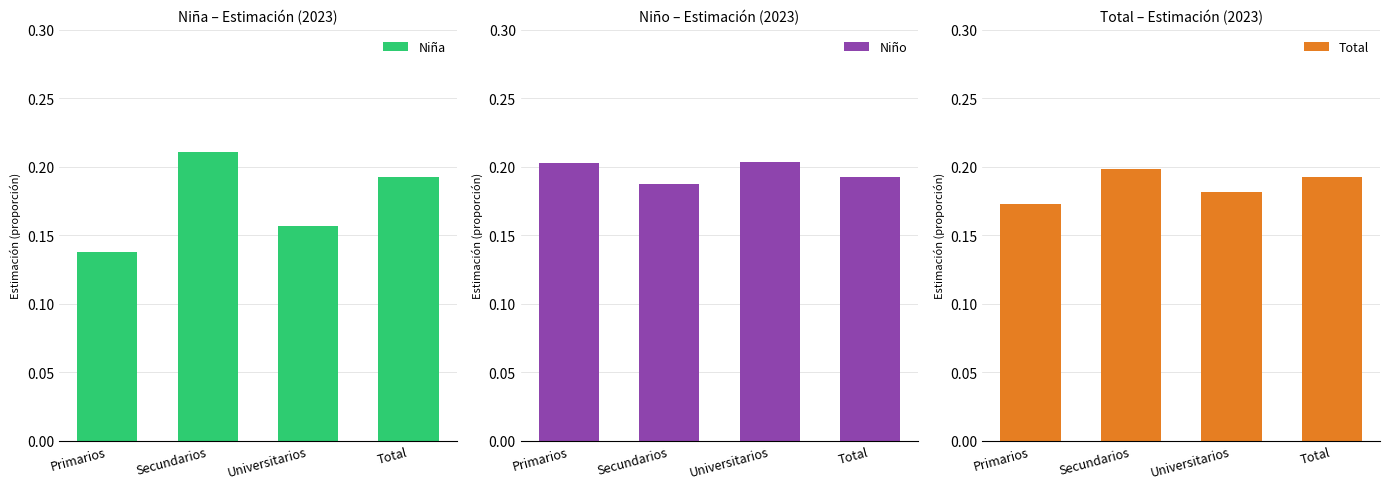

Reading right to left, extract all data points from this chart.

Niña: Total=0.2	Universitarios=0.2	Secundarios=0.2	Primarios=0.1
Niño: Total=0.2	Universitarios=0.2	Secundarios=0.2	Primarios=0.2
Total: Total=0.2	Universitarios=0.2	Secundarios=0.2	Primarios=0.2